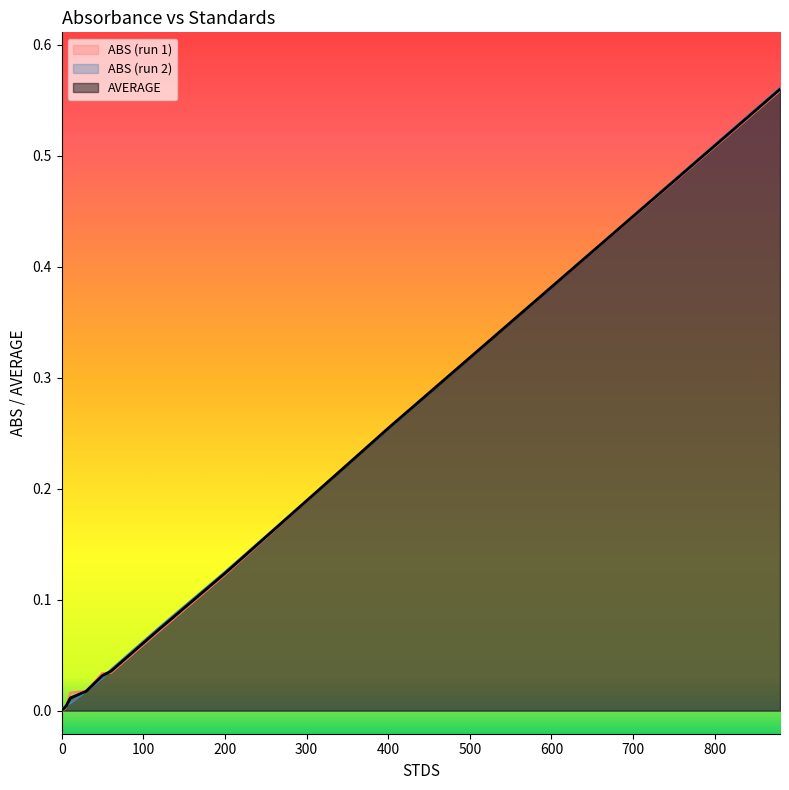

Reading right to left, transcribe all the data shown in this chart.

ABS_1: 0.6	0.3	0.1	0.1	0.0	0.0	0.0	0.0	0.0	-0.0
ABS_2: 0.6	0.3	0.1	0.1	0.0	0.0	0.0	0.0	0.0	0.0
AVERAGE: 0.6	0.3	0.1	0.1	0.0	0.0	0.0	0.0	0.0	0.0